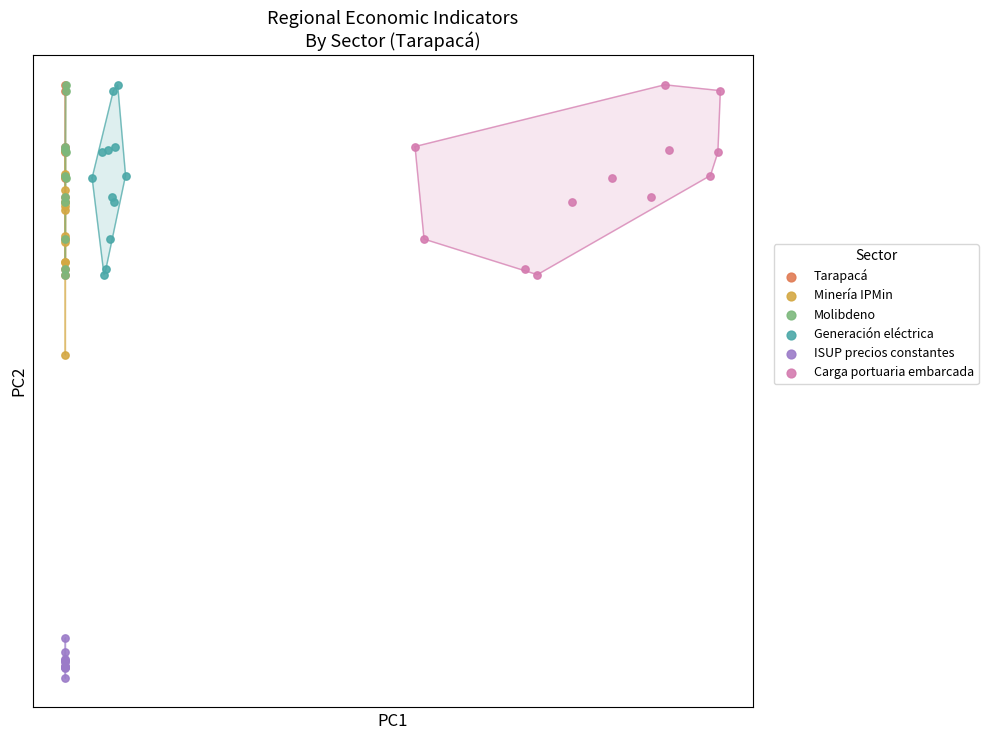

What are all the series names shown in the legend?

Tarapacá, Minería IPMin, Molibdeno, Generación eléctrica, ISUP precios constantes, Carga portuaria embarcada